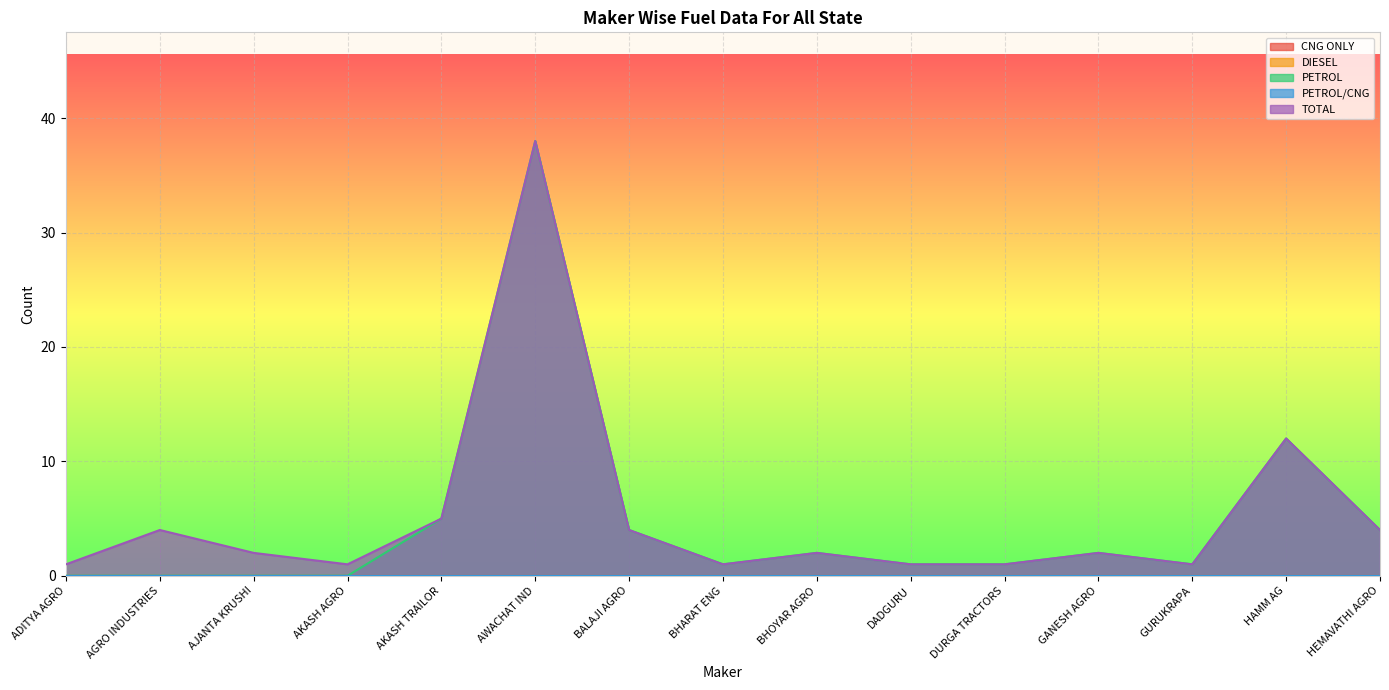

True or false: PETROL and PETROL/CNG cross at least once.

False